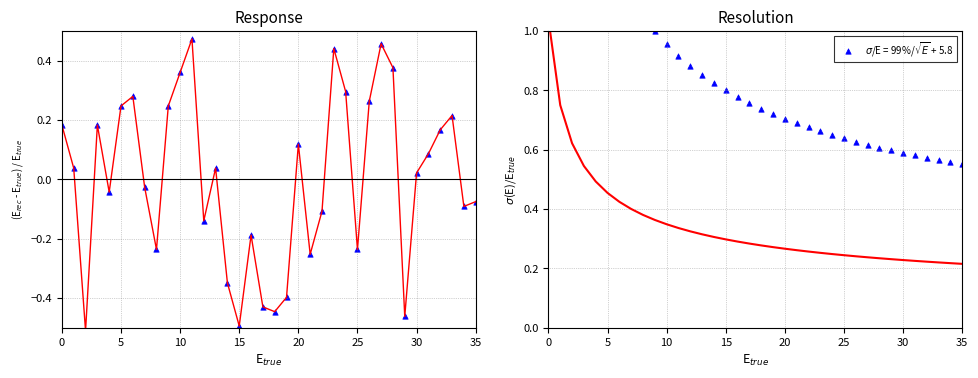

At which category is the sum across all series the highest?

11